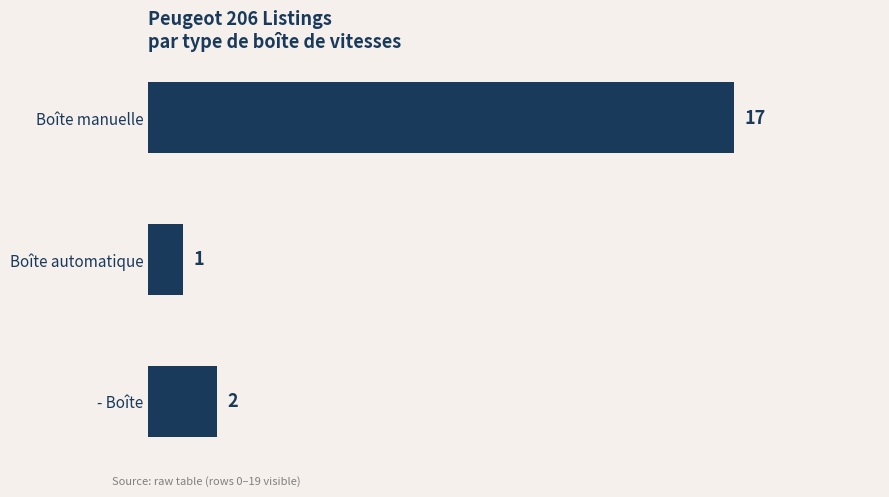

What is the label of the 1st bar from the bottom?

- Boîte